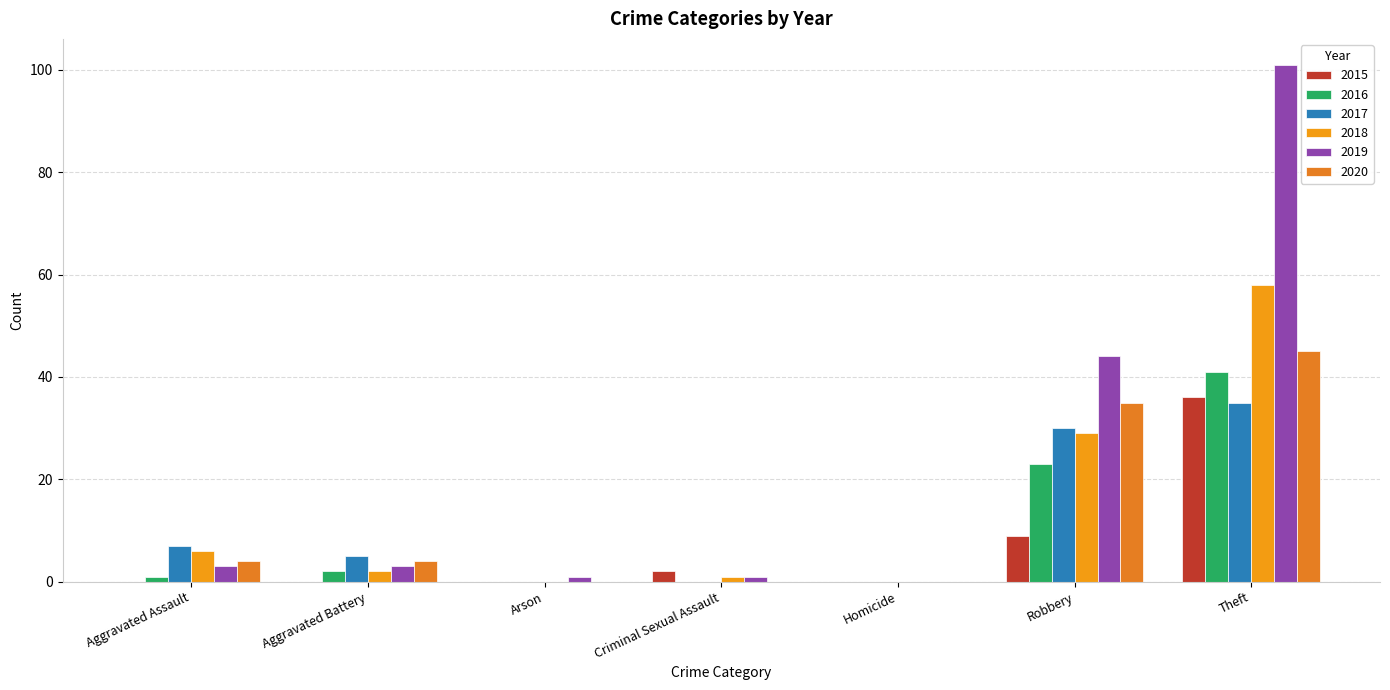

Are the bars grouped side by side (vs. stacked)?

Yes